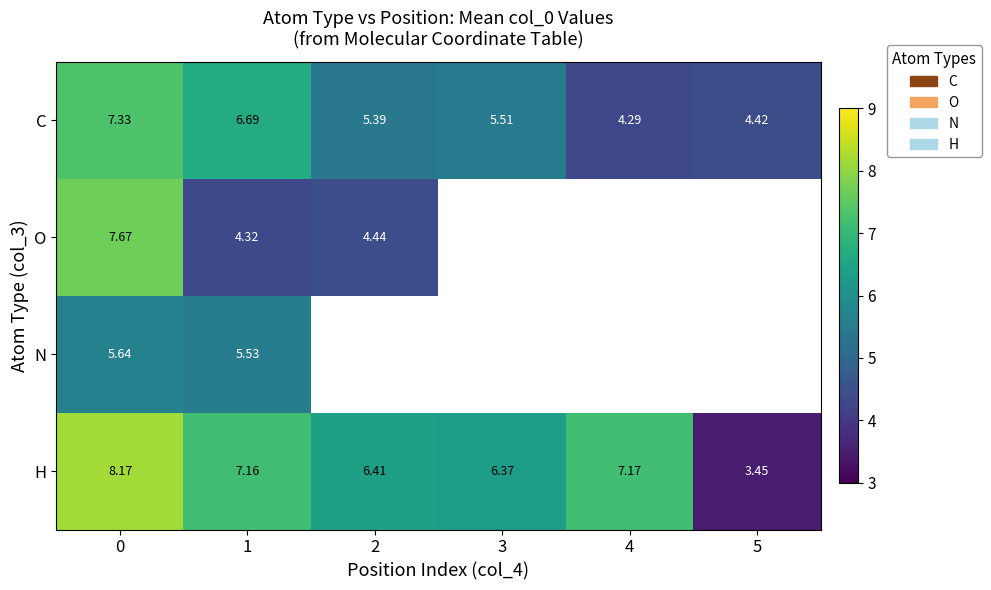

Which series changed the most between 0 and 1?

O